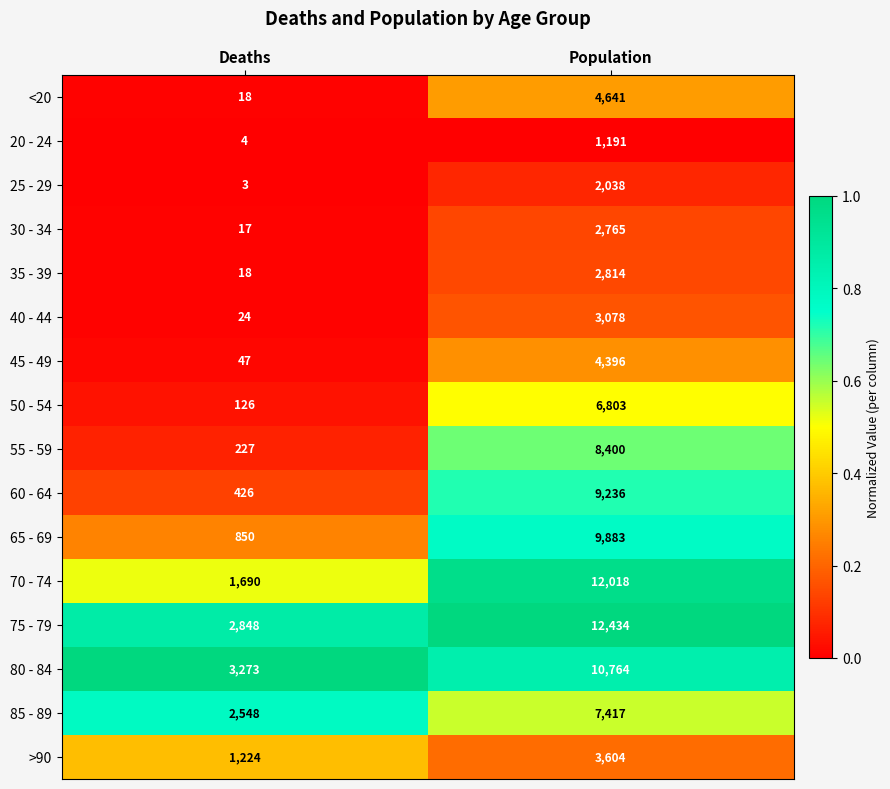

Which series has the largest range (max minus min)?

70 - 74